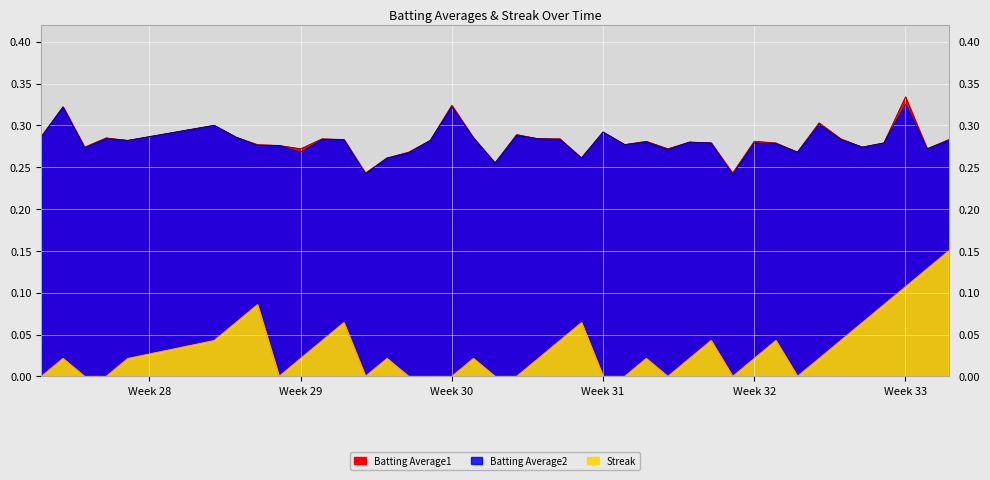

What is the total value across all series at Week 32?

0.6